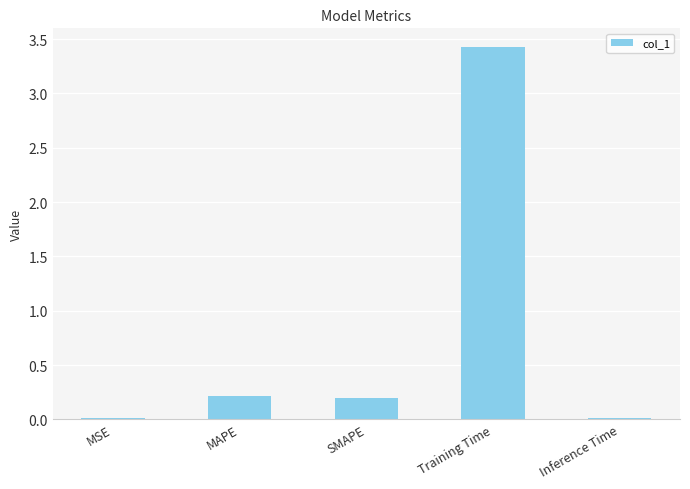

What is the maximum value shown in the chart?

3.4